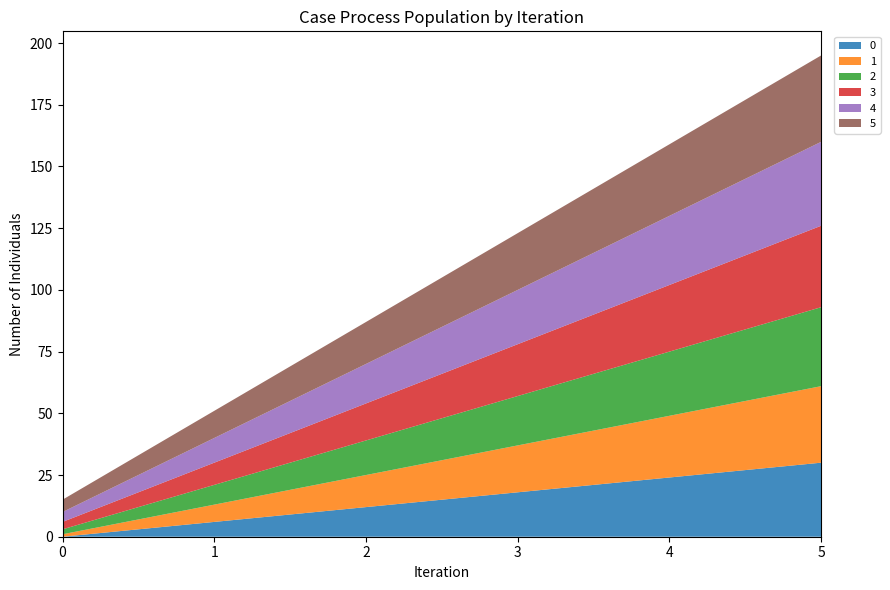

Reading left to right, extract all data points from this chart.

0: 0=0	1=6	2=12	3=18	4=24	5=30
1: 0=1	1=7	2=13	3=19	4=25	5=31
2: 0=2	1=8	2=14	3=20	4=26	5=32
3: 0=3	1=9	2=15	3=21	4=27	5=33
4: 0=4	1=10	2=16	3=22	4=28	5=34
5: 0=5	1=11	2=17	3=23	4=29	5=35